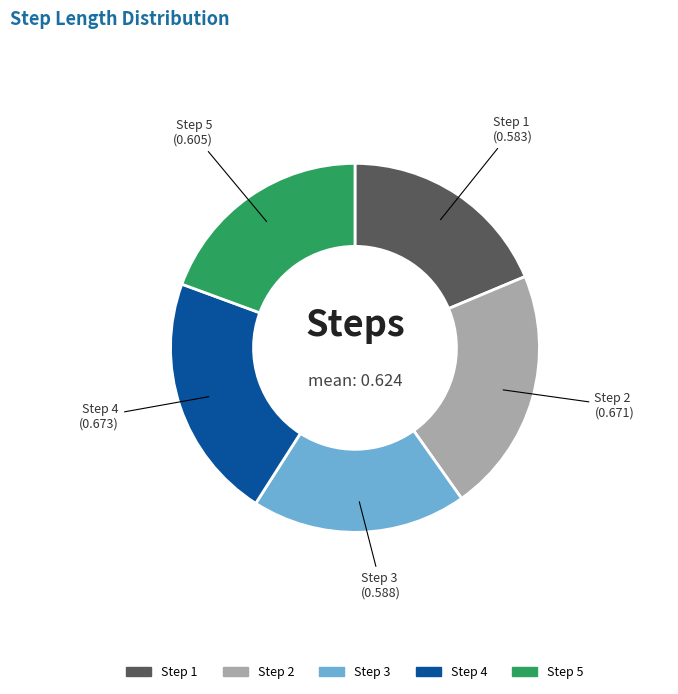

Is there any slice that represents more than half of the pie?

No